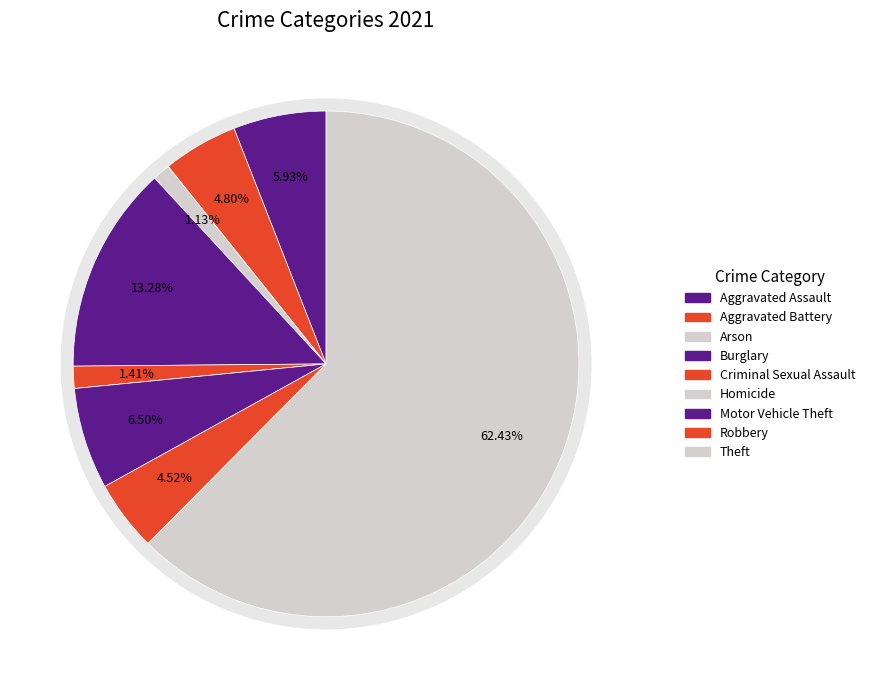

What percentage is the Aggravated Battery slice, to the nearest percent?

5%